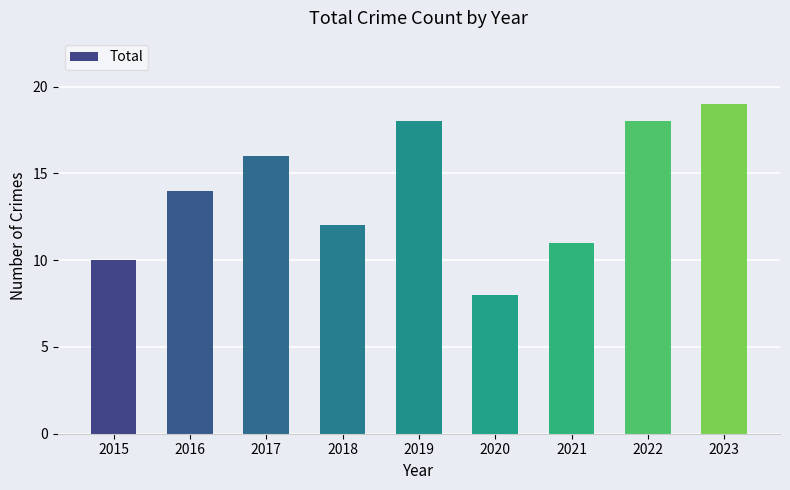

Is it true that the value at 2015 is 6?

False